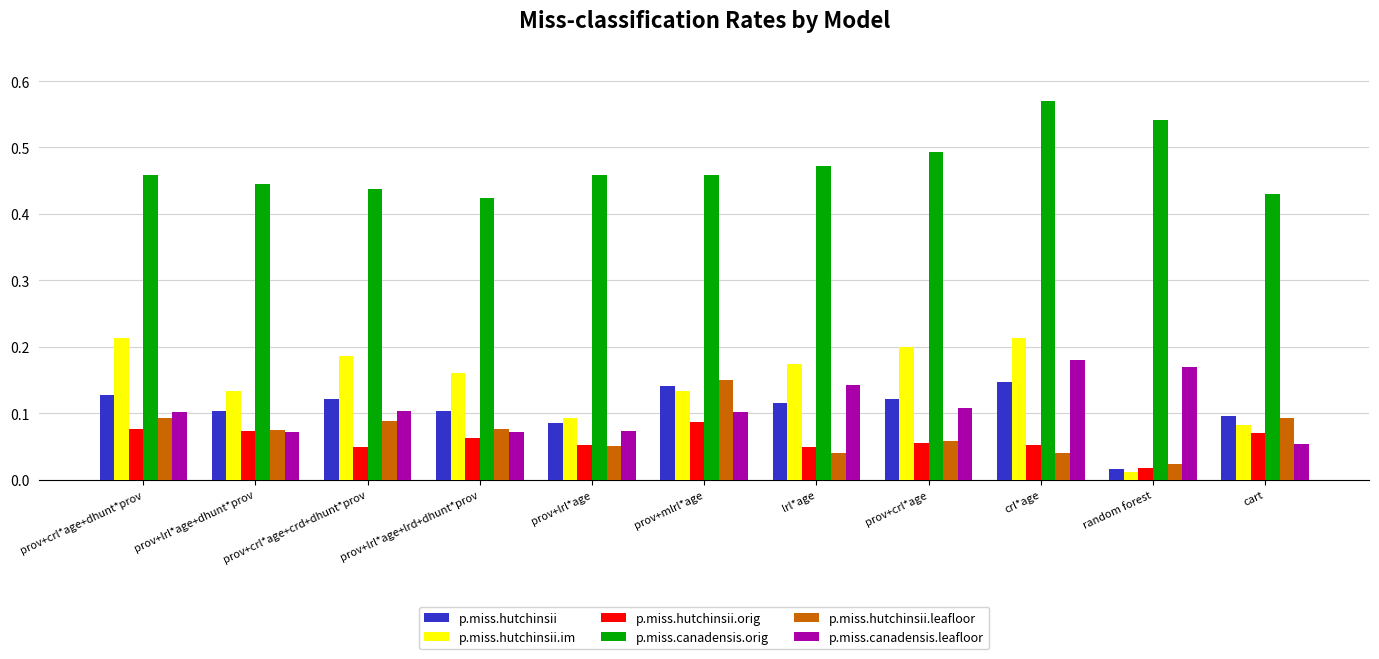

Between prov+lrl*age and prov+crl*age, which series saw the biggest shift?

p.miss.hutchinsii.im